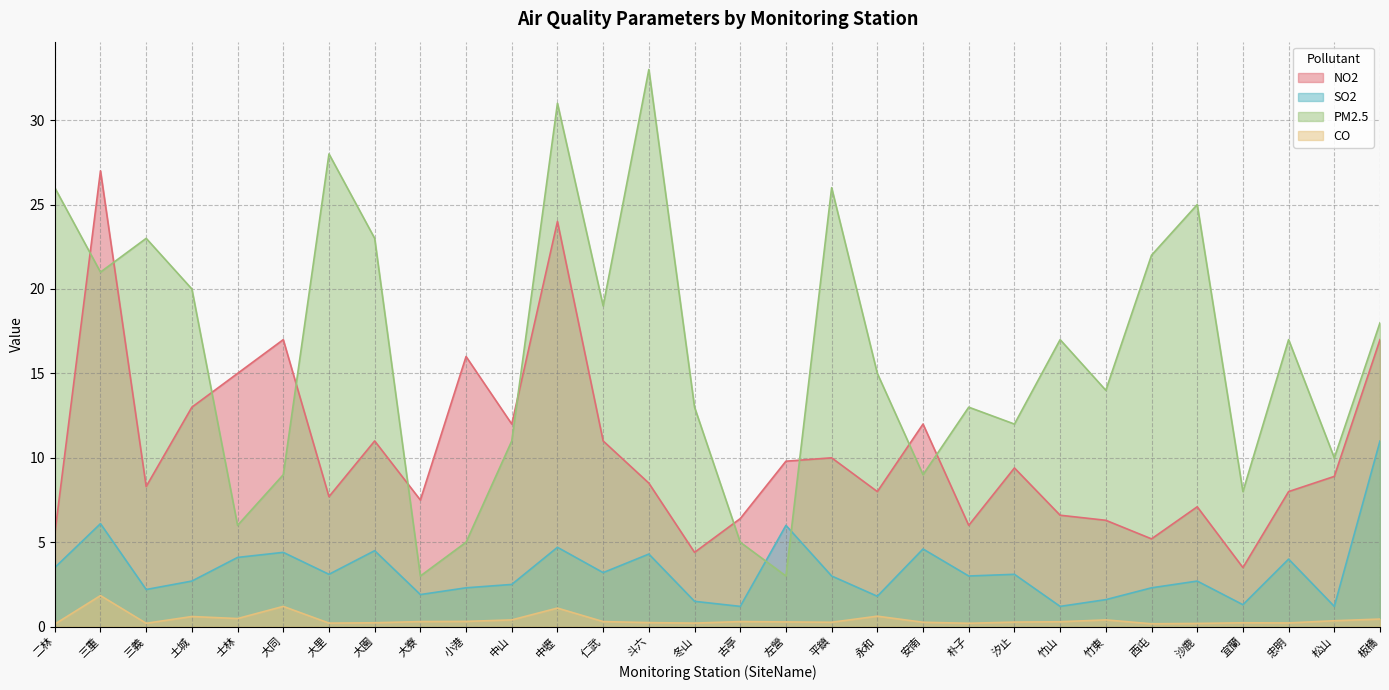

How many interior local peaks does the PM2.5 series have?

9